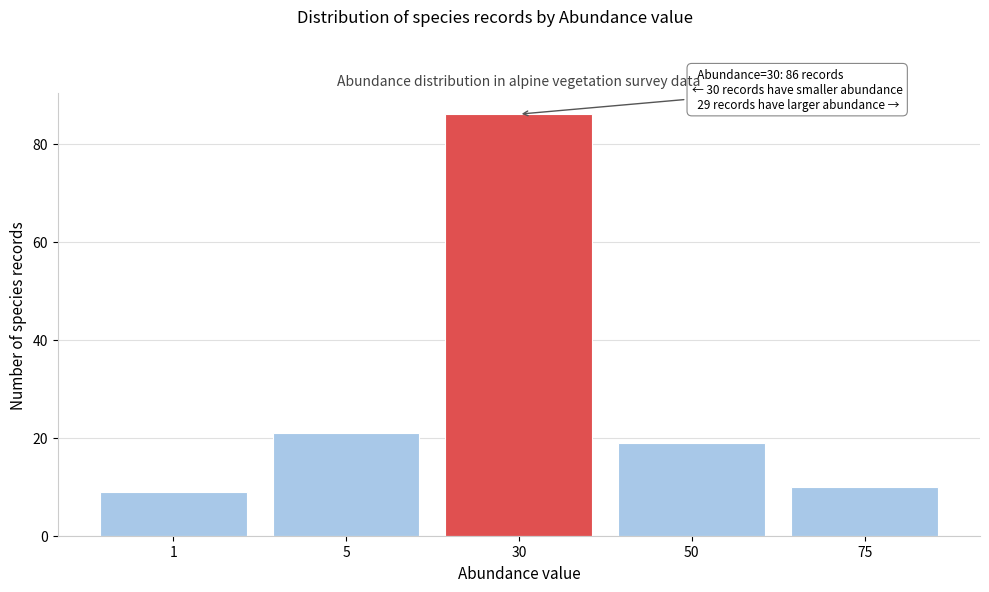

Reading right to left, what are all the values shown in this chart?

10	19	86	21	9